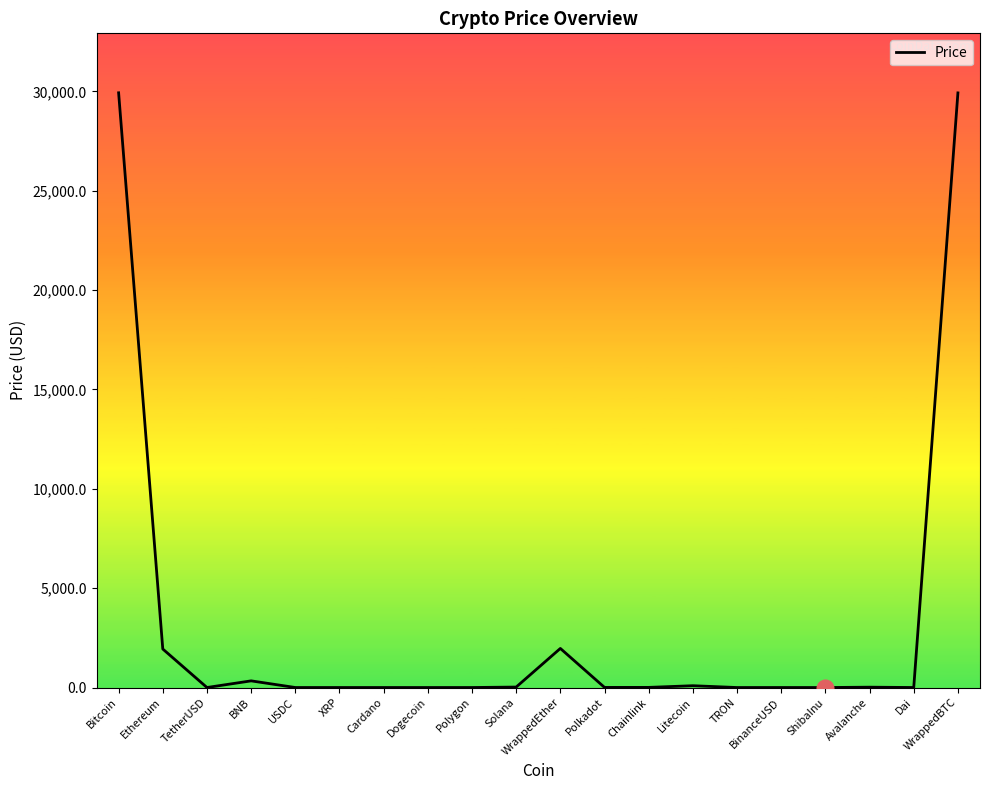

What is the greatest value displayed?

29931.1